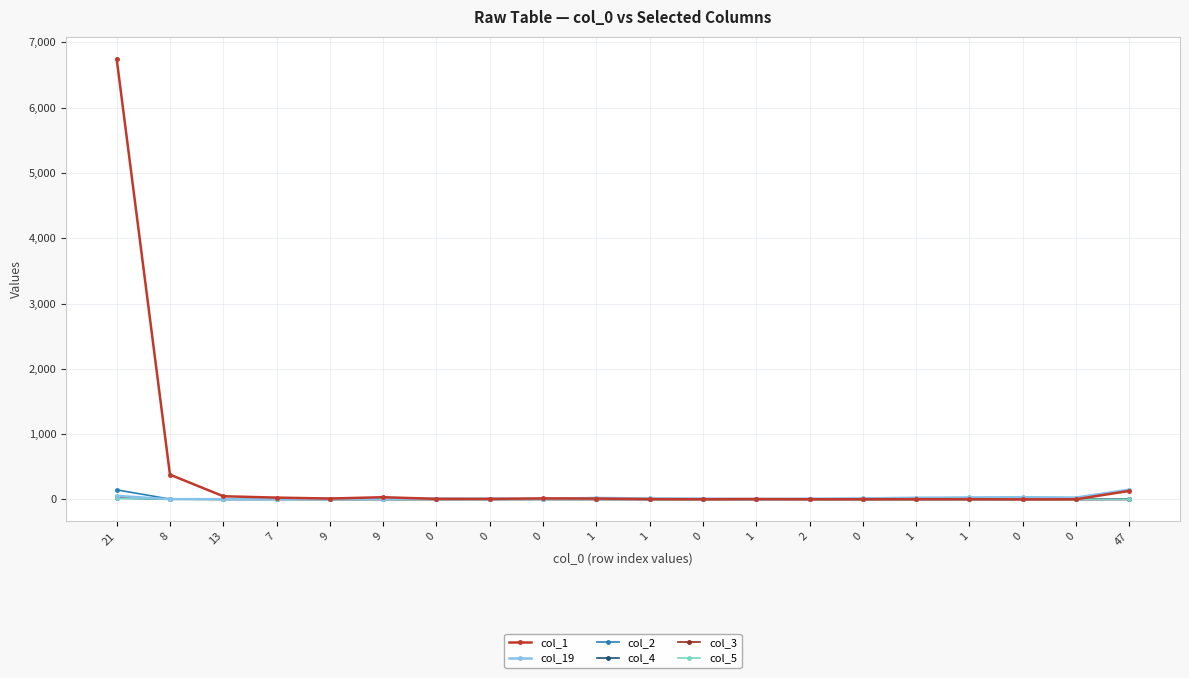

What is the difference between the col_2 values at 0 and 21?

146